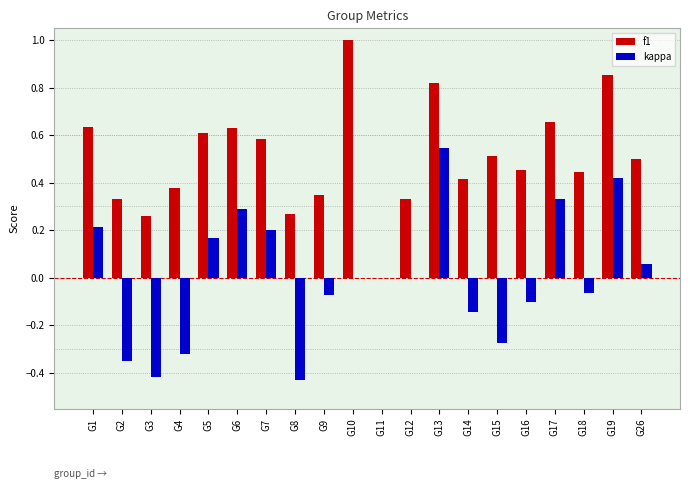

Which category has the highest value across all series?

G10